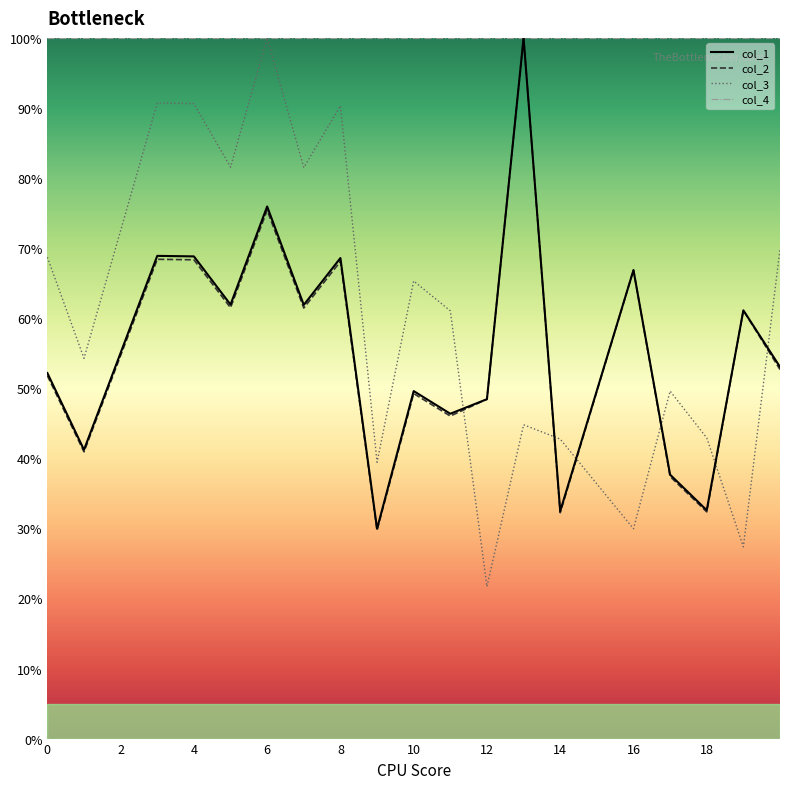

How many lines are shown in the chart?

4